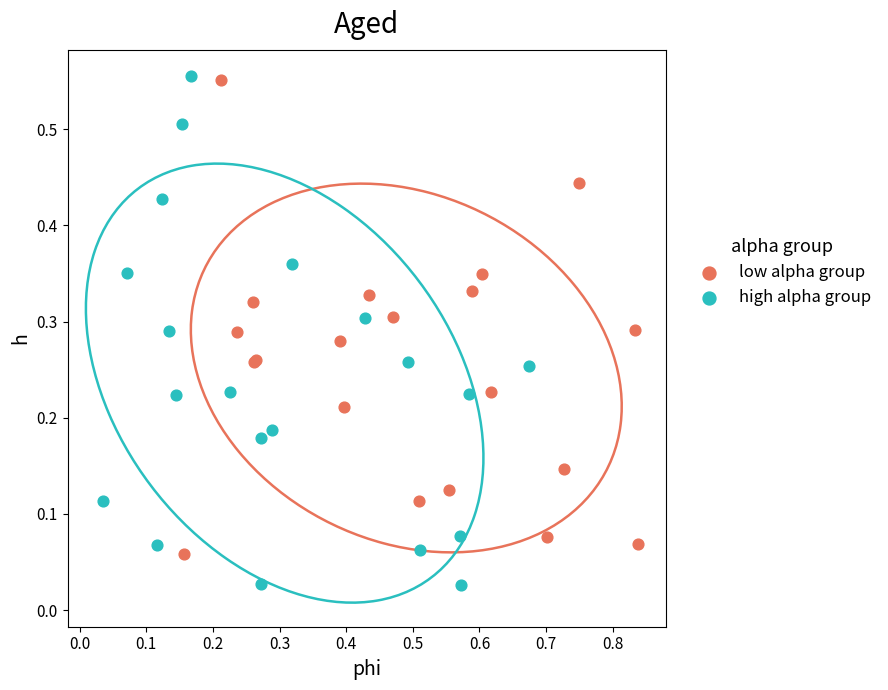

What are all the series names shown in the legend?

low alpha group, high alpha group